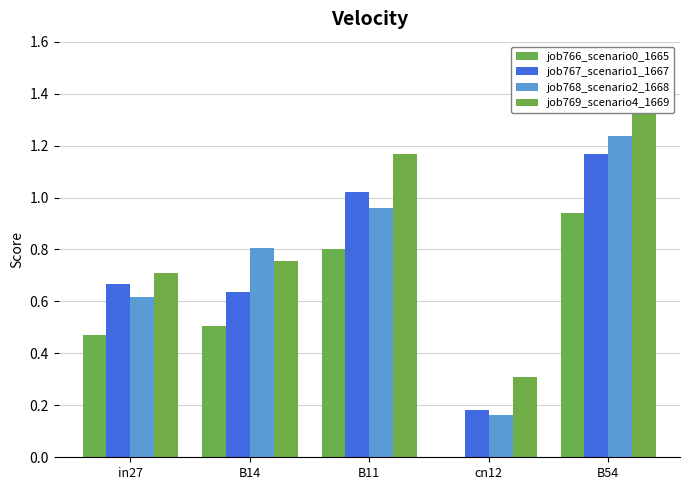

Reading left to right, extract all data points from this chart.

job766_scenario0_1665: 0.5	0.5	0.8	0.0	0.9
job767_scenario1_1667: 0.7	0.6	1.0	0.2	1.2
job768_scenario2_1668: 0.6	0.8	1.0	0.2	1.2
job769_scenario4_1669: 0.7	0.8	1.2	0.3	1.4